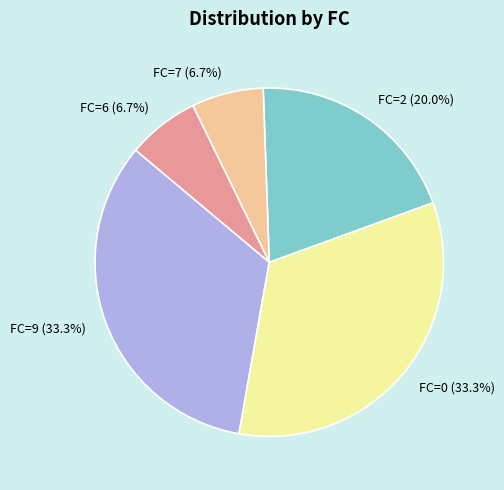

What percentage is the FC=0 slice, to the nearest percent?

33%